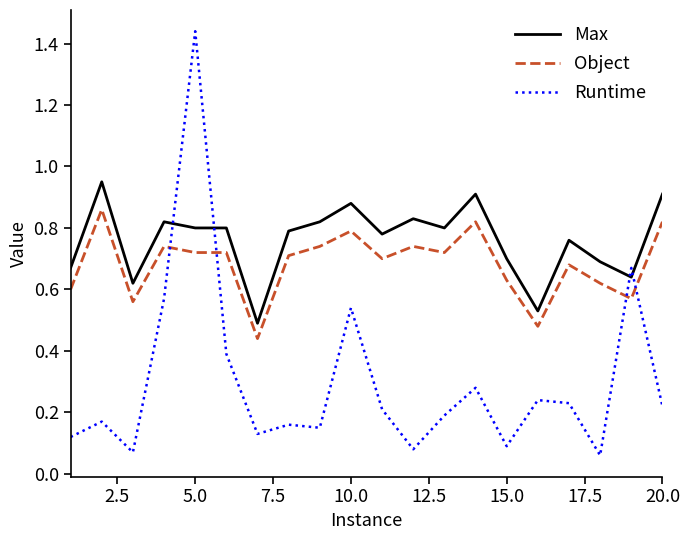

Which series has the largest range (max minus min)?

Runtime